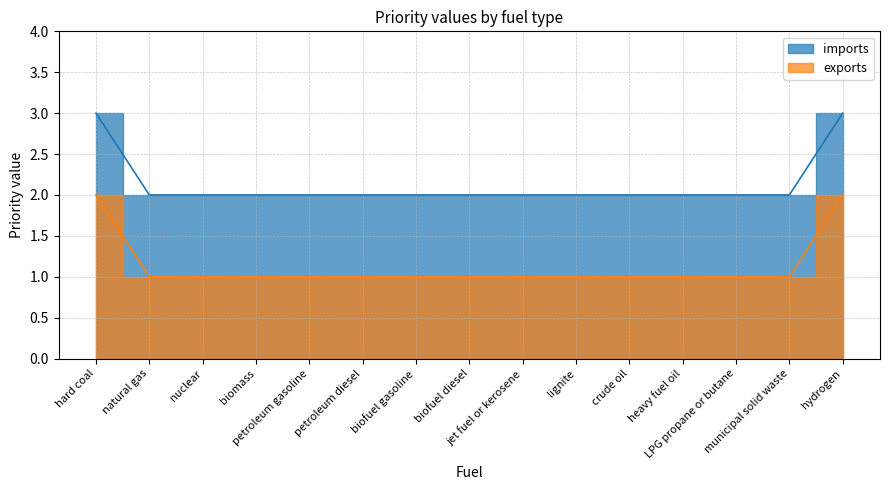

What is the difference between the second highest and second lowest values in the exports series?

1